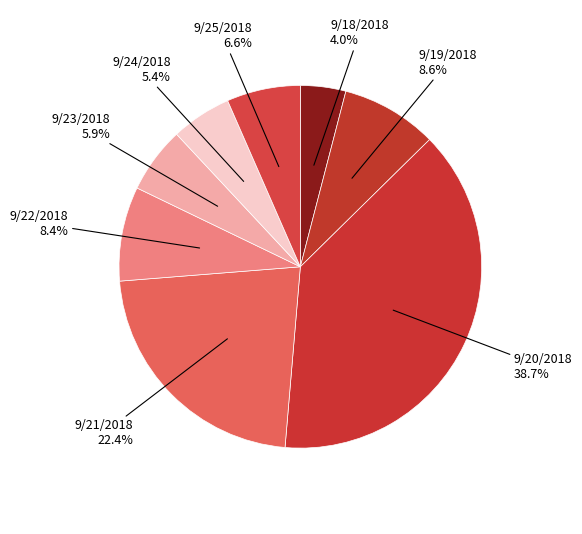

Does 9/20/2018 account for over 50% of the chart?

No